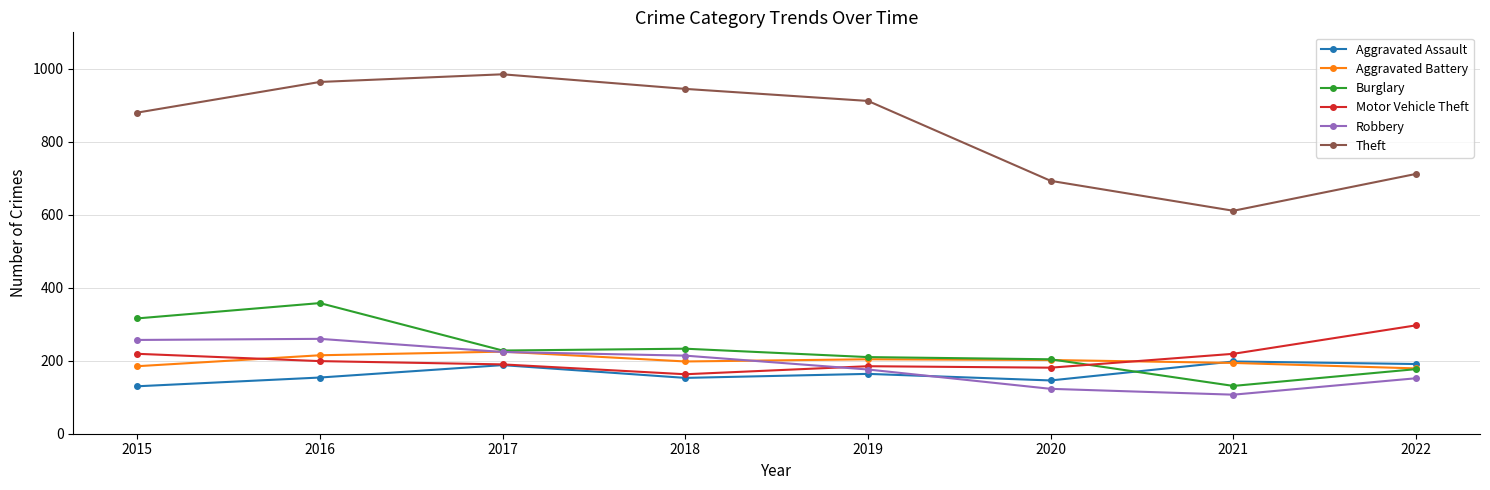

Which series has the widest spread of values?

Theft